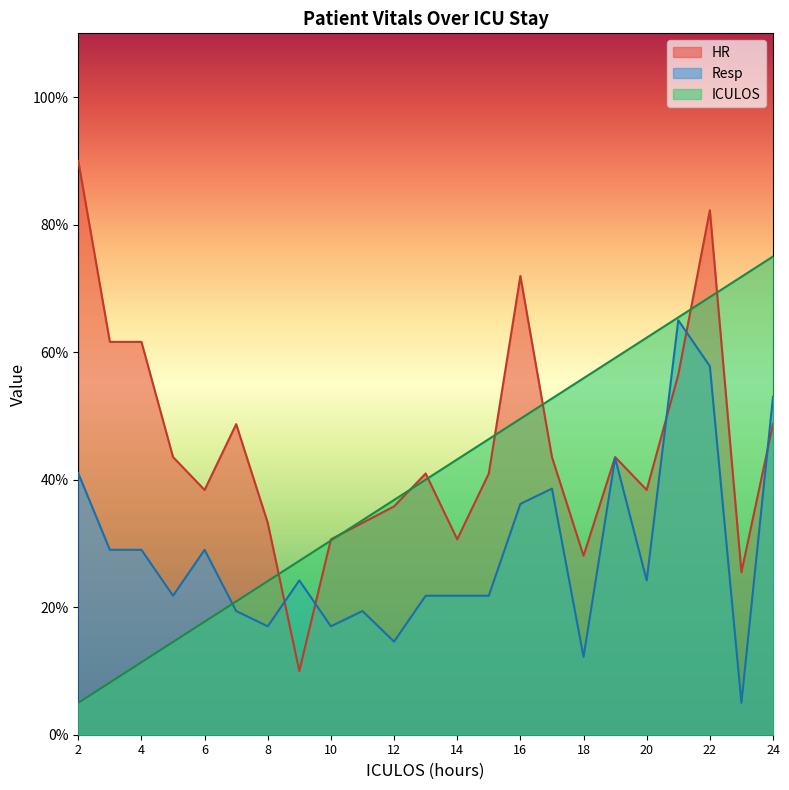

Is the value of Resp at 9 greater than the value of HR at 7?

No